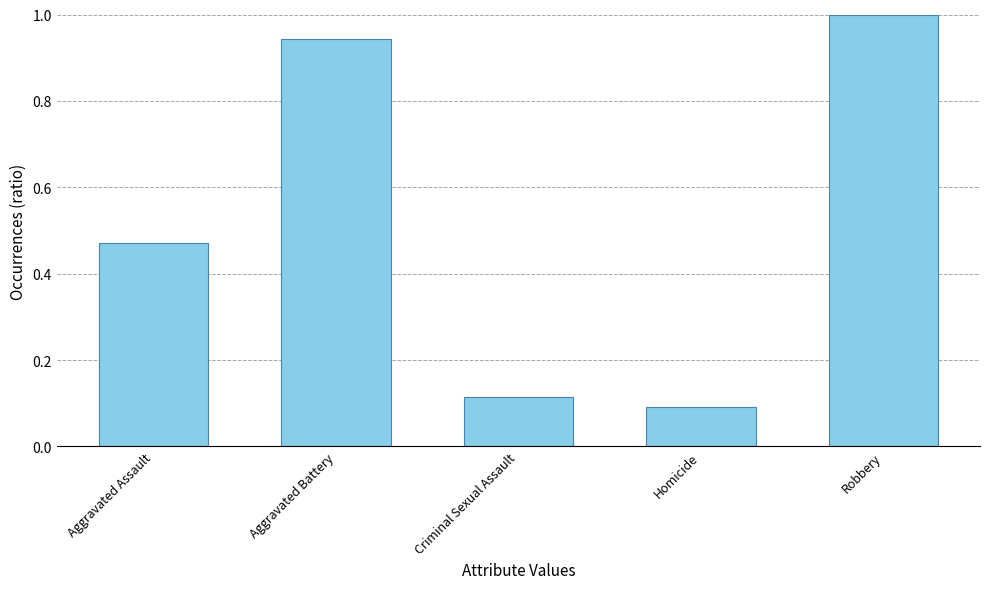

What is the label of the 3rd bar from the left?

Criminal Sexual Assault